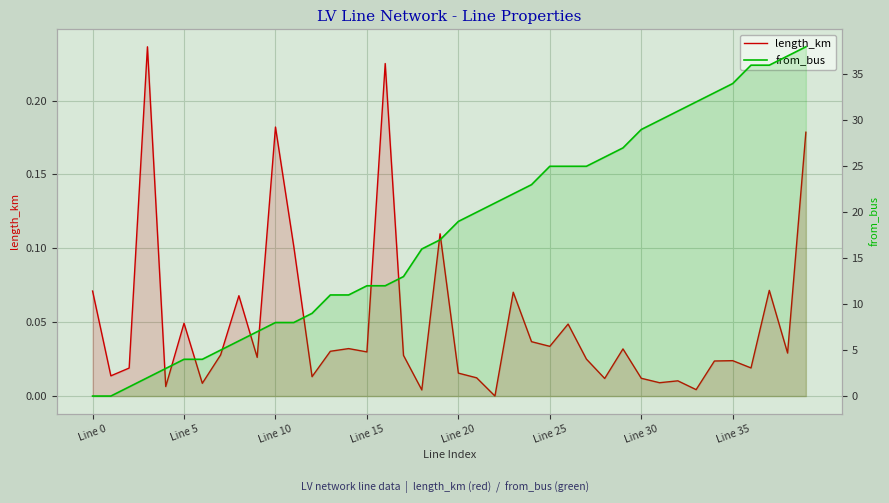

What position from the right is 19?

21